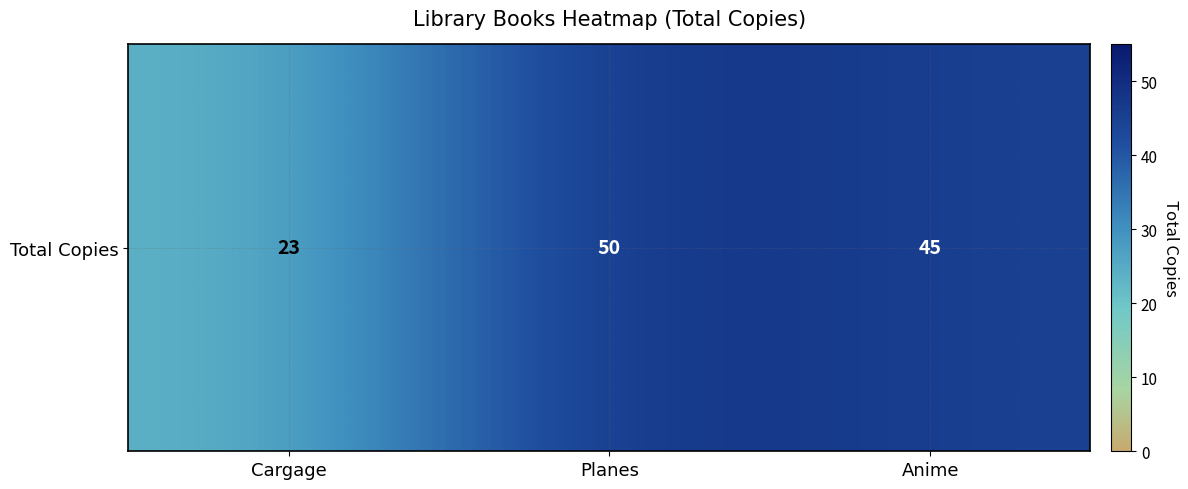

What is the sum of all values?

118